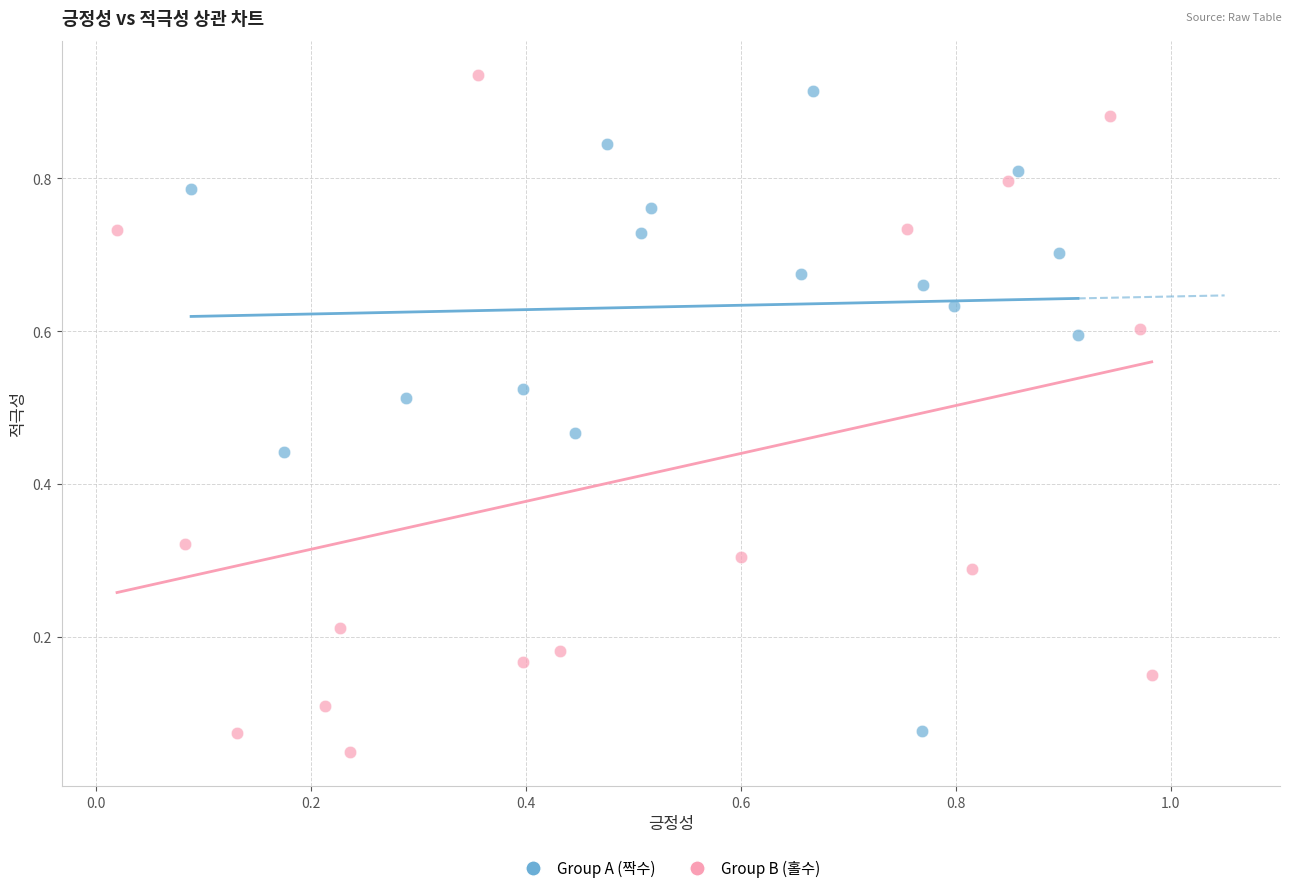

Which series has the widest spread of Y values?

Group B (홀수)